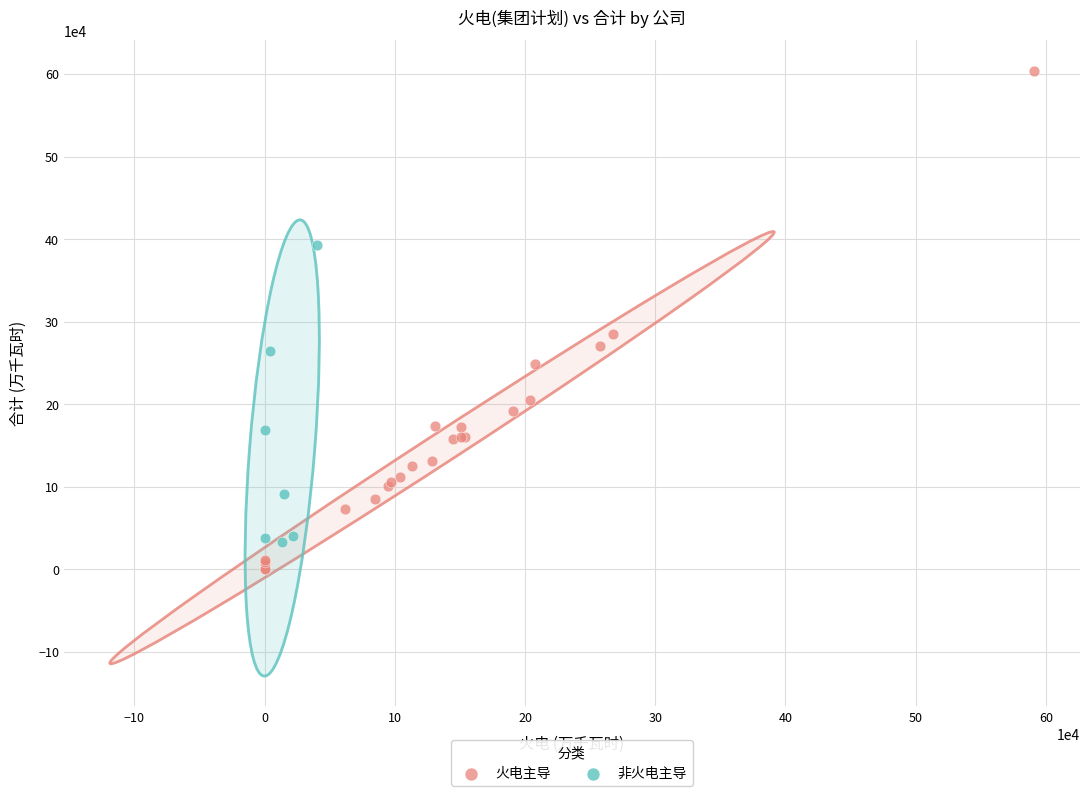

Which series contains the highest Y value?

火电主导